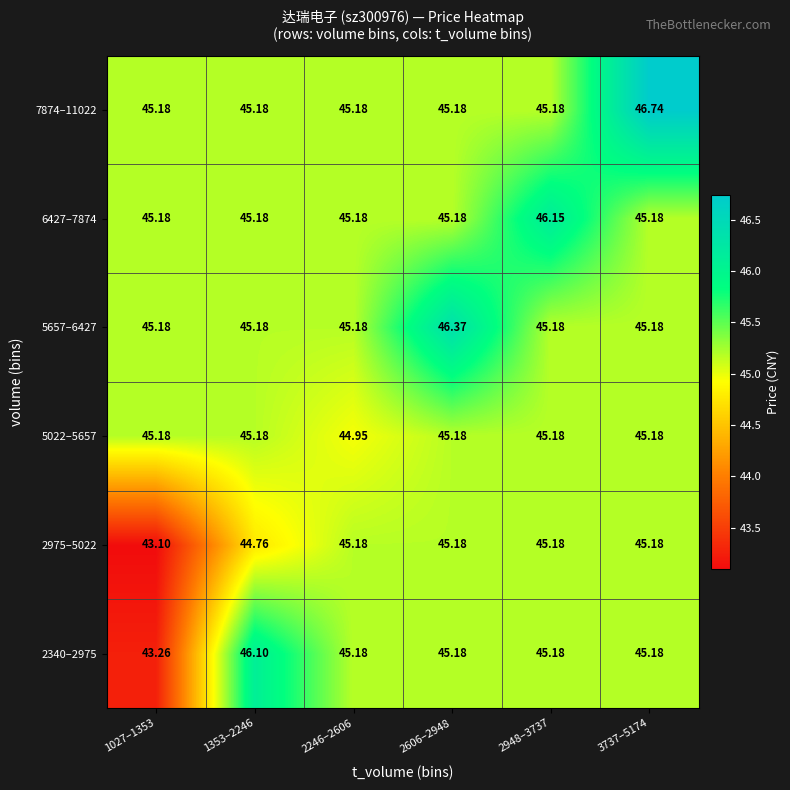

Is the value of 2340–2975 at 1353–2246 greater than the value of 7874–11022 at 2246–2606?

Yes